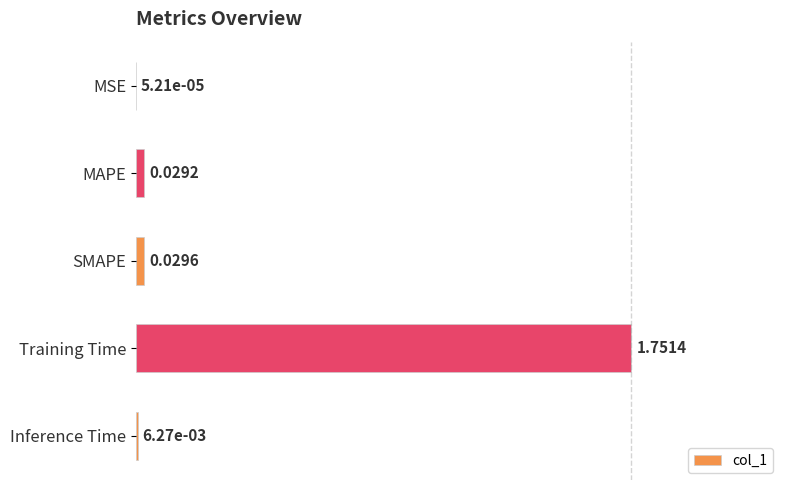

Are the bars horizontal?

Yes